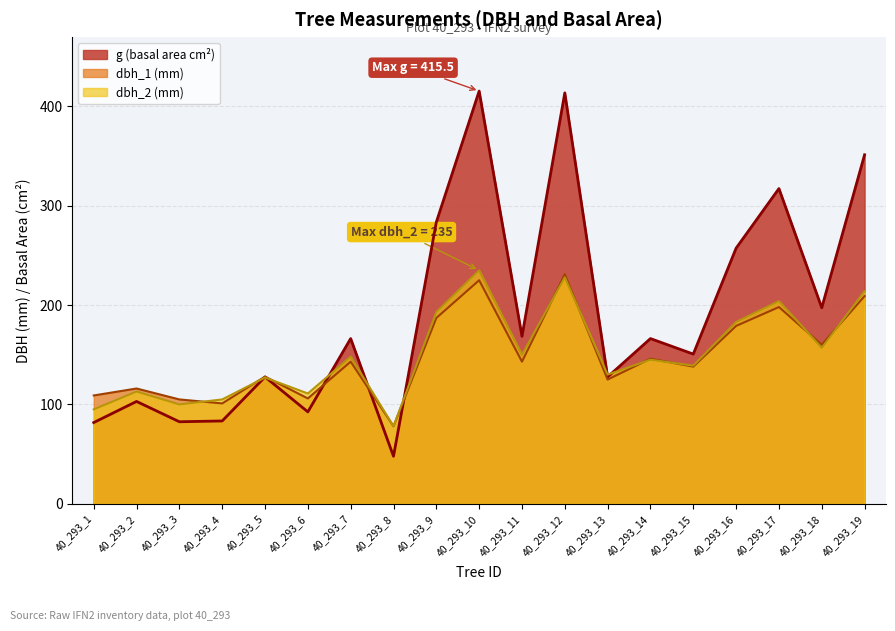

Is it true that dbh_1 equals 41.9 at 40_293_3?

False